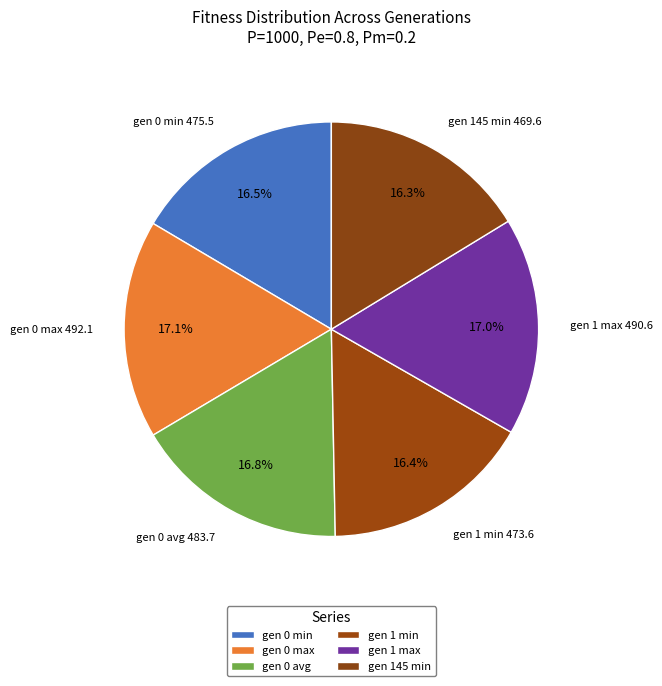

Is gen 1 max the majority of the pie?

No